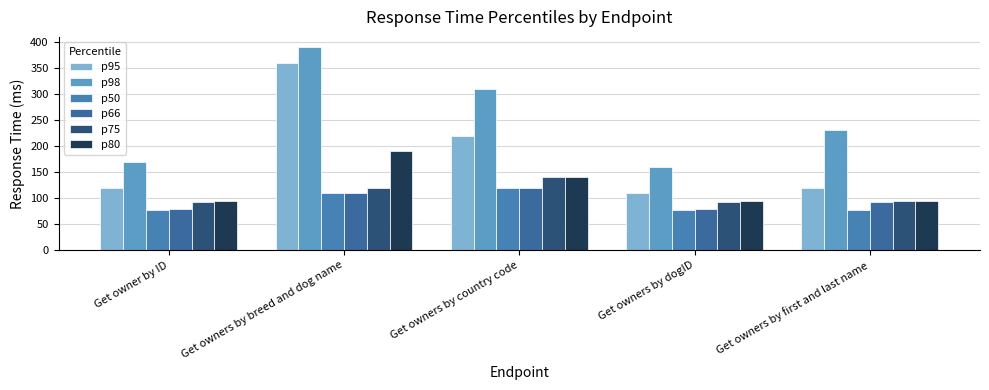

The p50 series shows 120 at Get owners by country code. True or false?

True